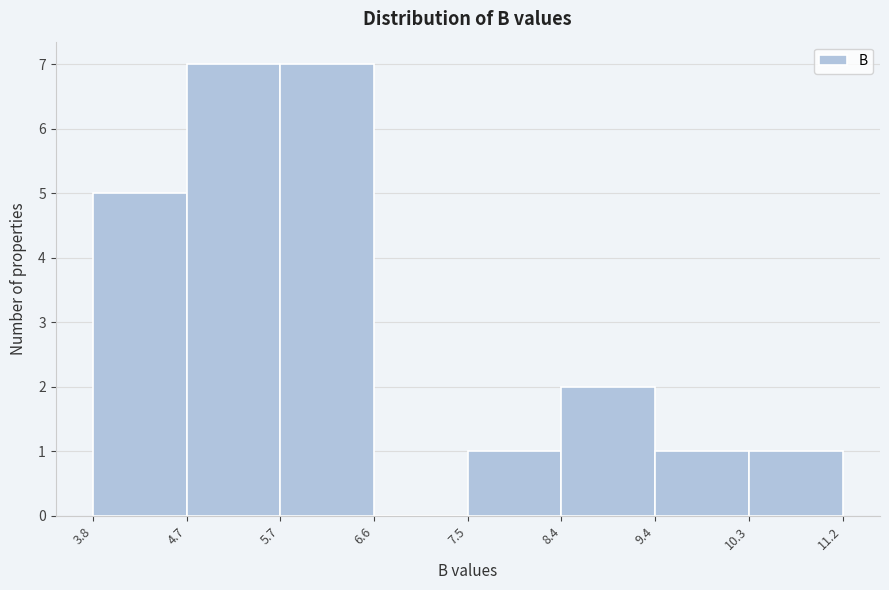

What is the height of the bar covering 8.4 to 9.4 on the x-axis? The values are not printed on the chart, so give them approximately, as read against the axis.

2